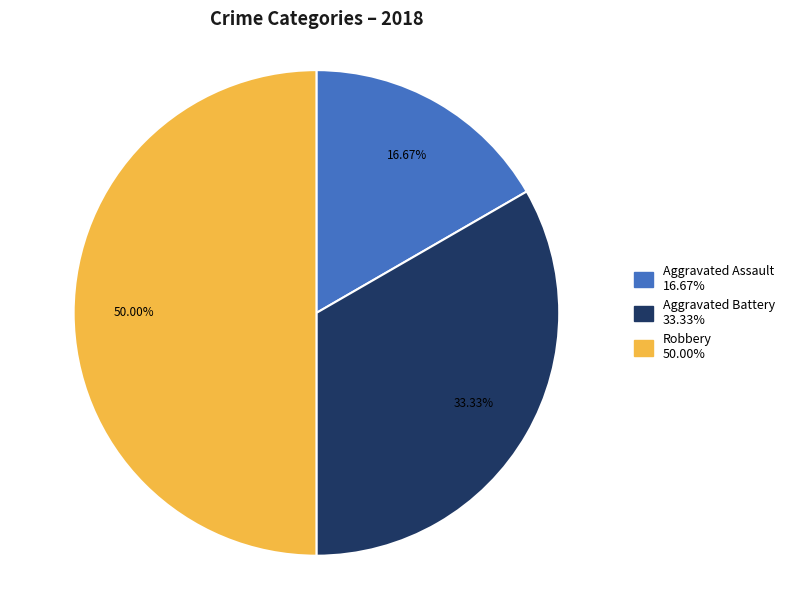

The Aggravated Battery slice represents 45% of the pie. True or false?

False